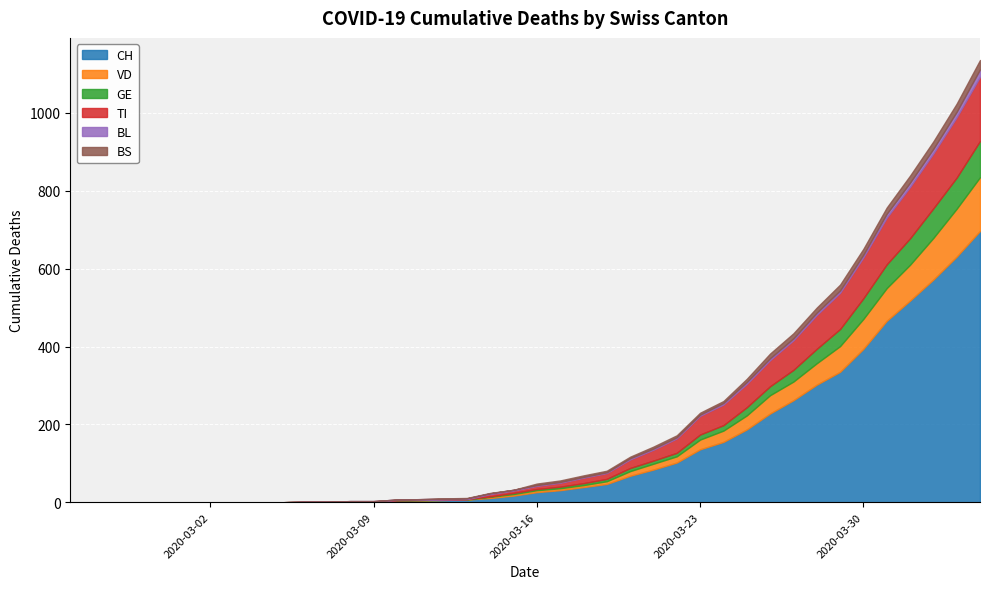

What is the difference between the BL values at 2020-03-23 and 2020-03-18?

1